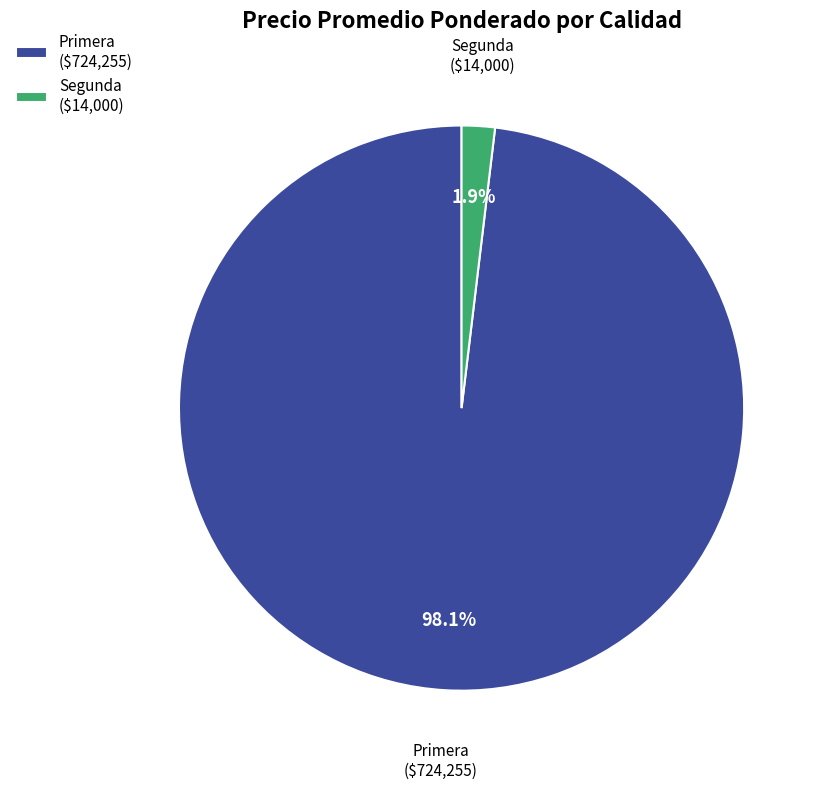

Is there any slice that represents more than half of the pie?

Yes